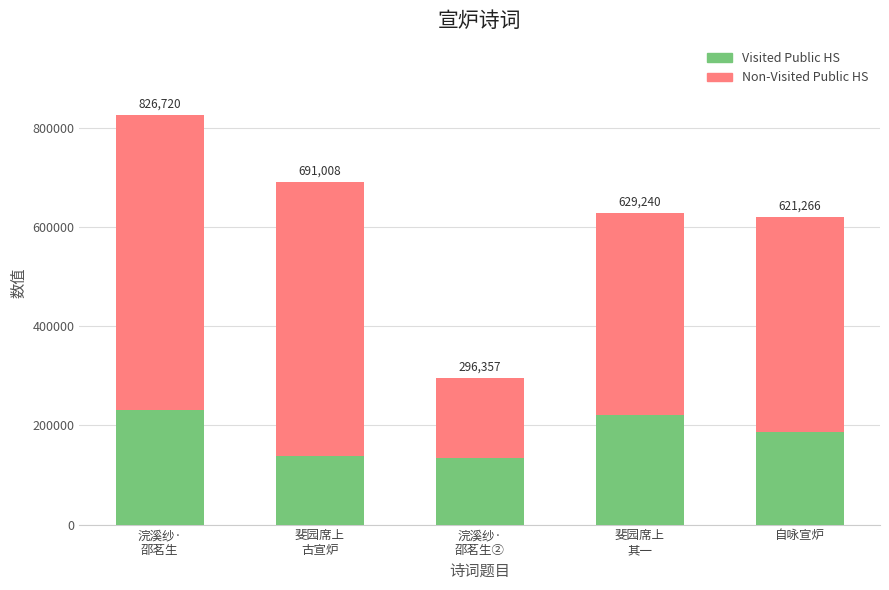

How many bars are there in total?

5